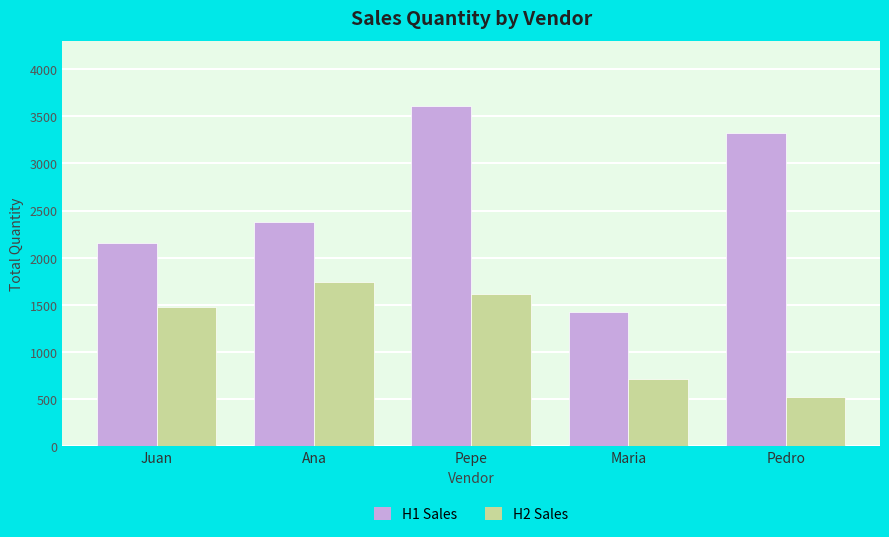

Which series changed the most between Juan and Maria?

H2 Sales